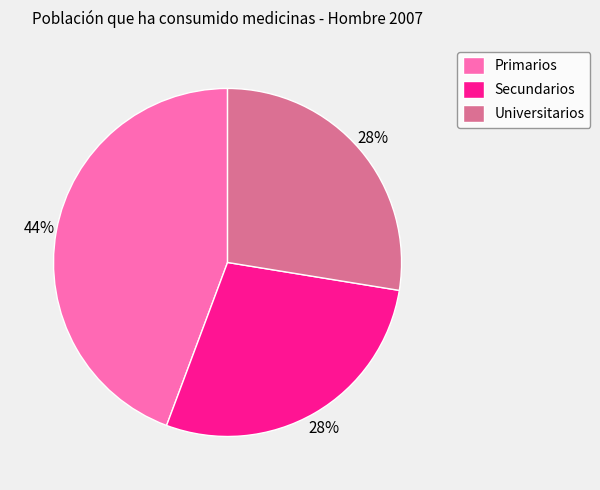

Combined, do Secundarios and Universitarios account for over 50%?

Yes